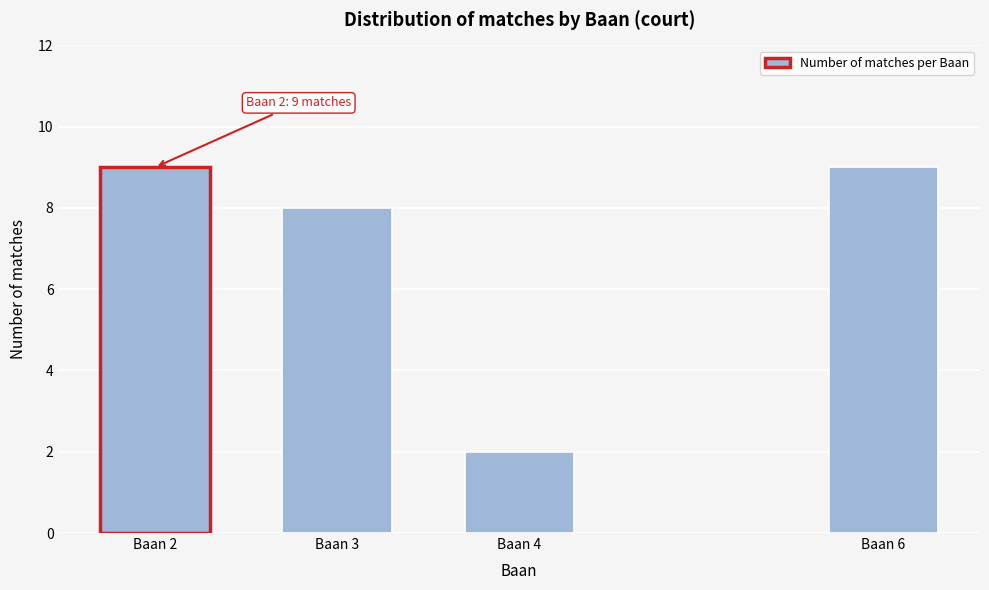

Reading left to right, transcribe all the data shown in this chart.

Baan 2=9	Baan 3=8	Baan 4=2	Baan 6=9